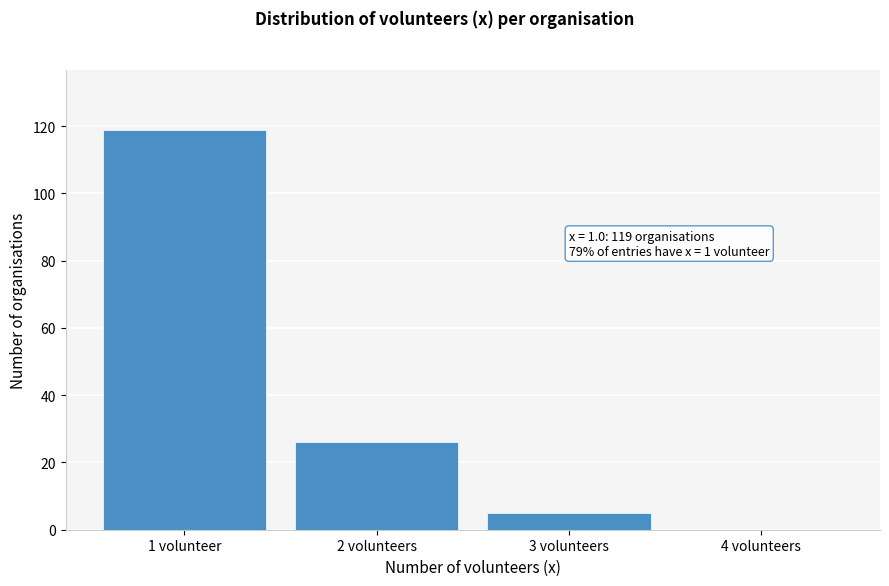

Reading left to right, extract all data points from this chart.

1 volunteer=119	2 volunteers=26	3 volunteers=5	4 volunteers=0